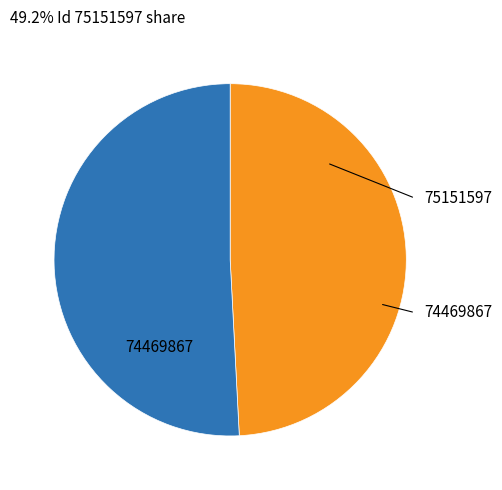

Count the number of slices in the pie.

2